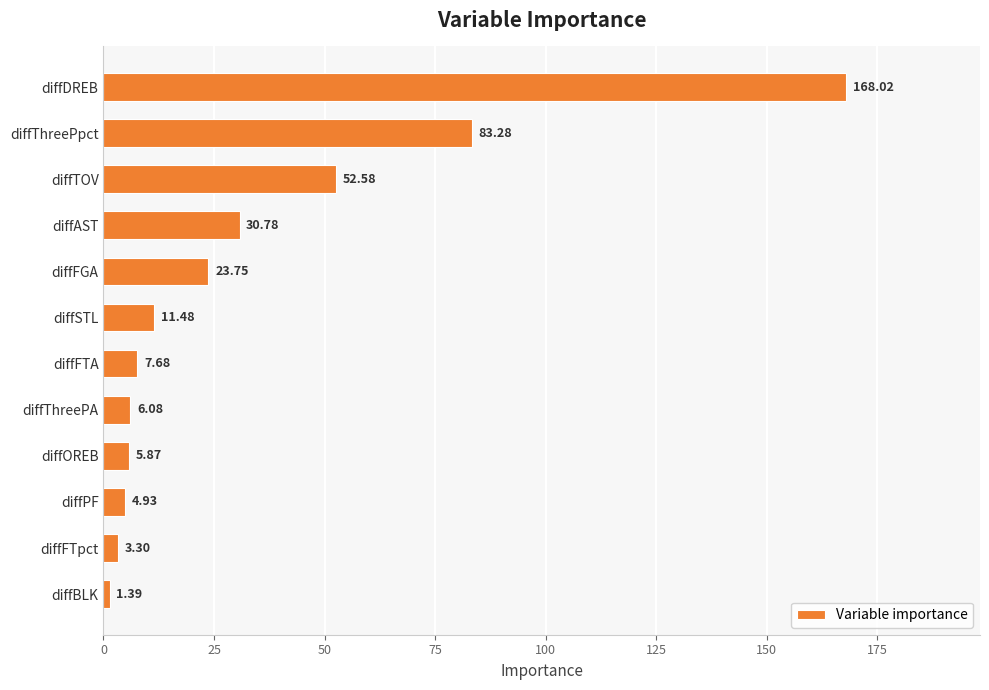

Which label corresponds to the smallest value in the chart?

diffBLK